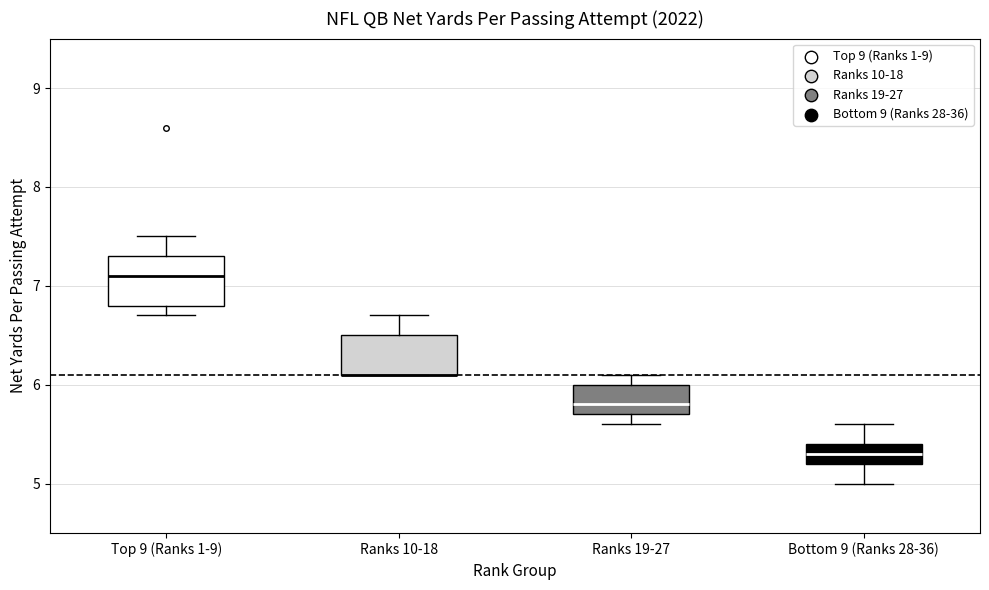

Reading left to right, read every box against the y-axis: the position of its median line, the range the box covers, and the ends of its whiskers. The values are not printed on the chart, so give them approximately, as read against the axis.

Top 9 (Ranks 1-9): median 7.1, box 6.8 to 7.3, whiskers 6.7 to 7.5
Ranks 10-18: median 6.1 (drawn on the box's lower edge), box 6.1 to 6.5, whiskers 6.1 to 6.7
Ranks 19-27: median 5.8, box 5.7 to 6.0, whiskers 5.6 to 6.1
Bottom 9 (Ranks 28-36): median 5.3, box 5.2 to 5.4, whiskers 5.0 to 5.6